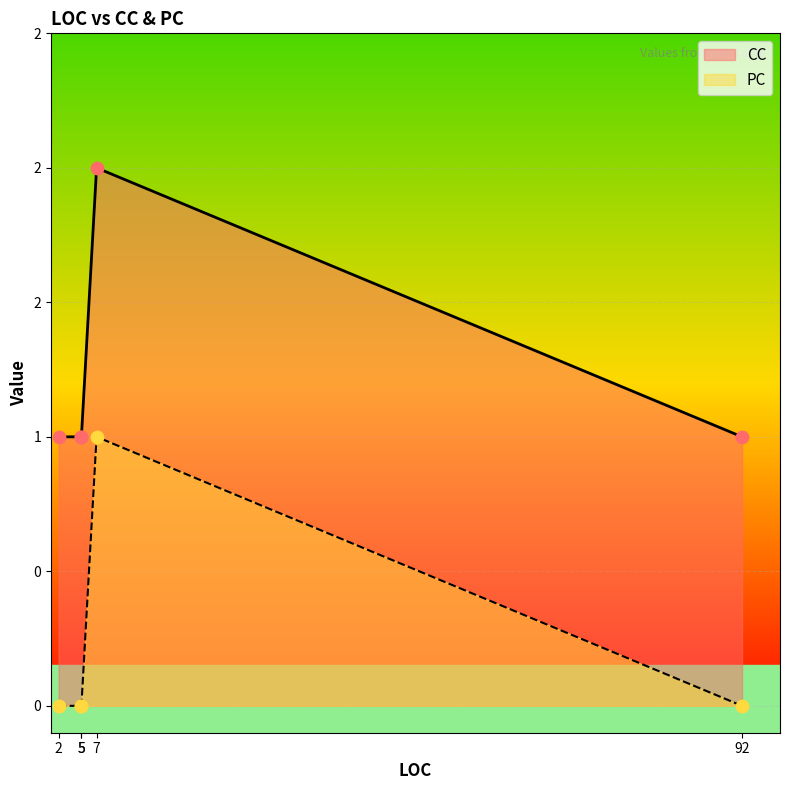

What are all the series names shown in the legend?

CC, PC